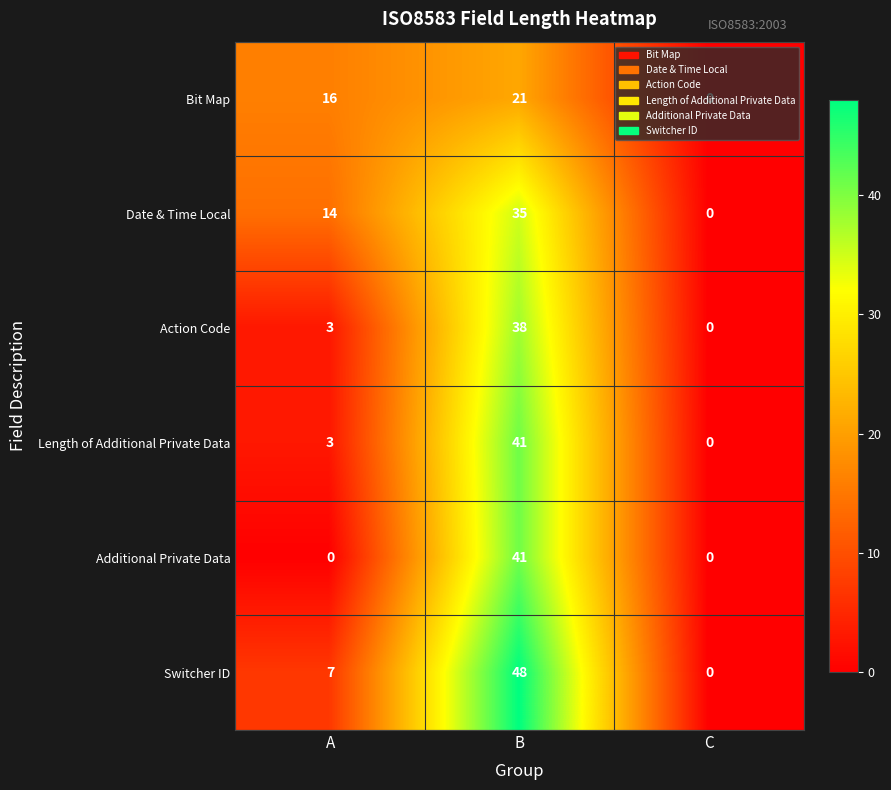

Is the value of Bit Map at A greater than the value of Action Code at A?

Yes